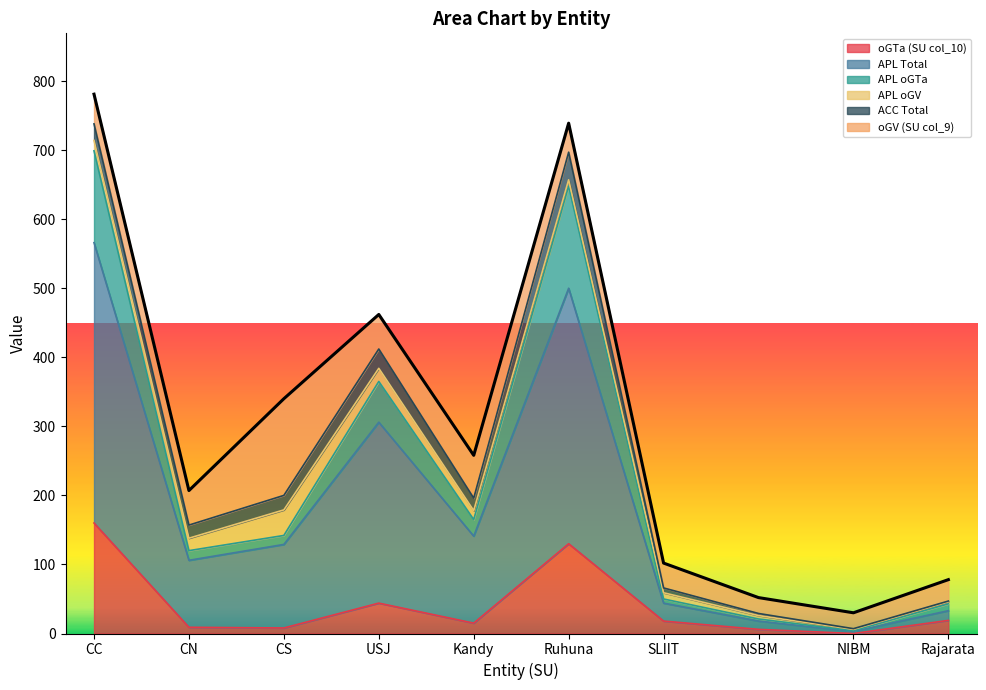

Which category has the highest value in the oGTa (SU col_10) series?

CC